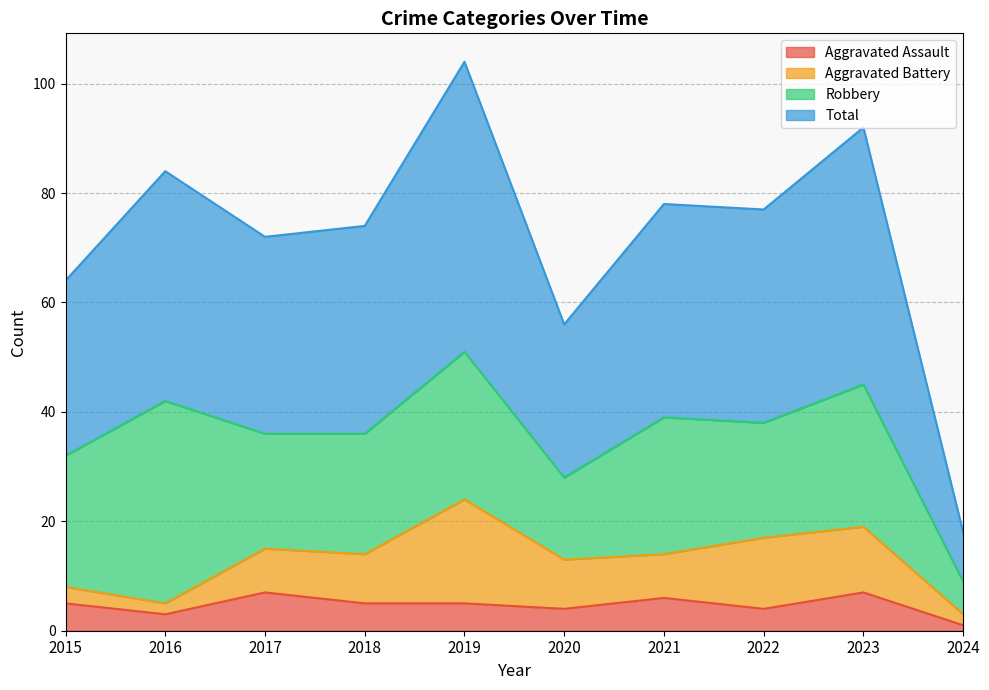

True or false: Total has more than 0 interior local peaks.

True